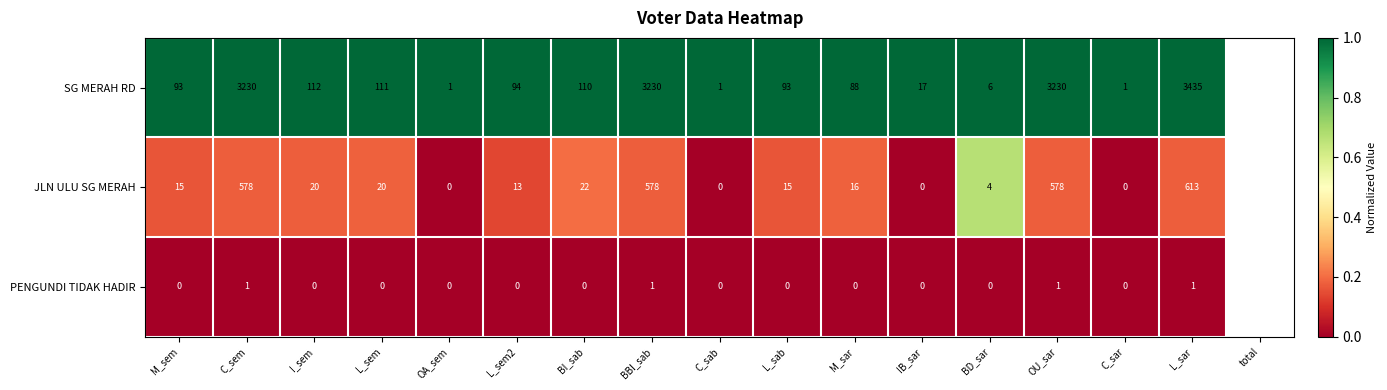

Which series has the largest total across all categories?

SG MERAH RD